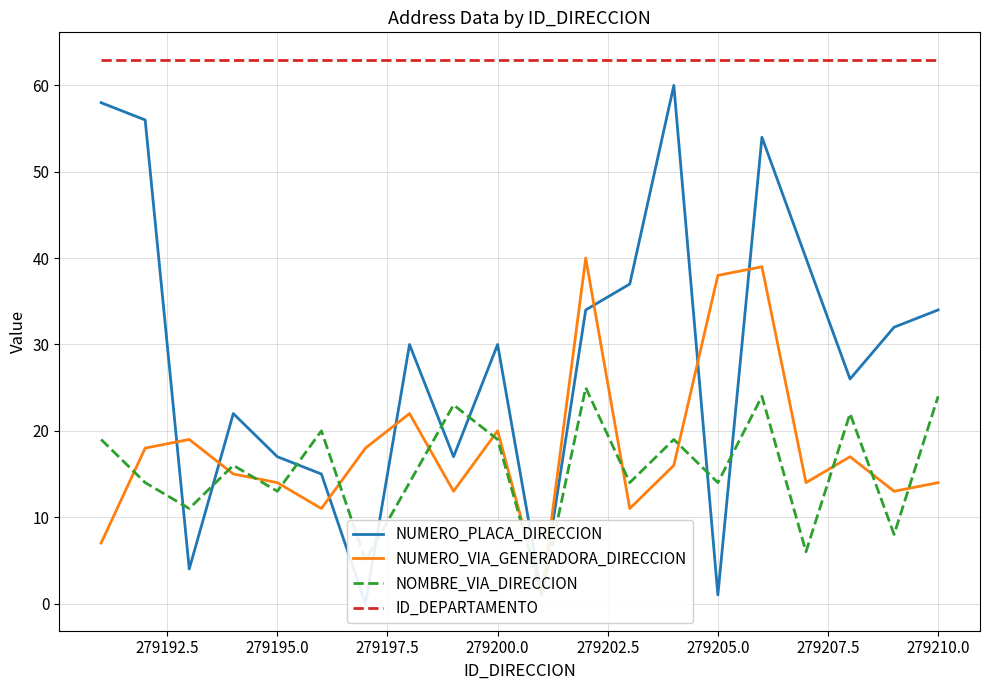

Which series has the largest total across all categories?

ID_DEPARTAMENTO